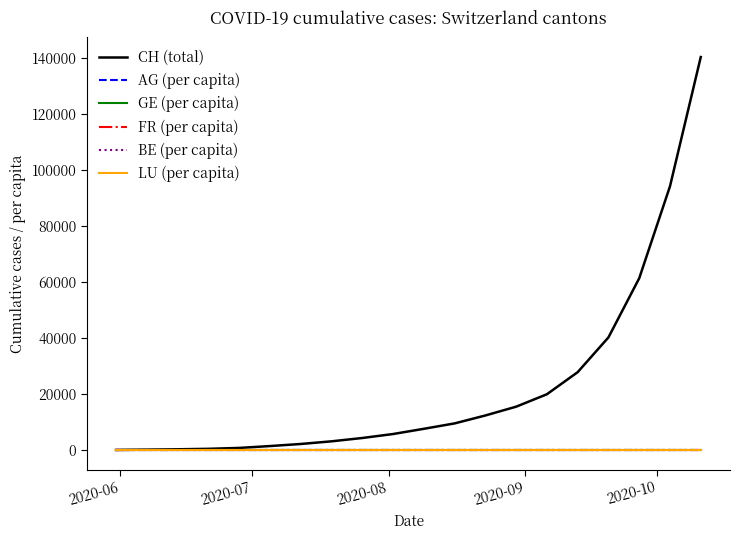

Which series has the widest spread of values?

CH (total)